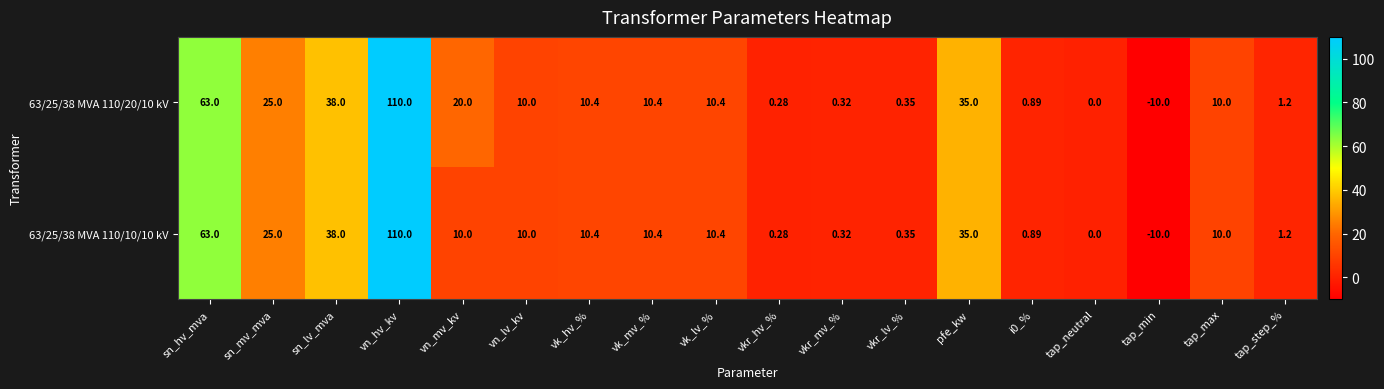

How many series are shown in this chart?

2